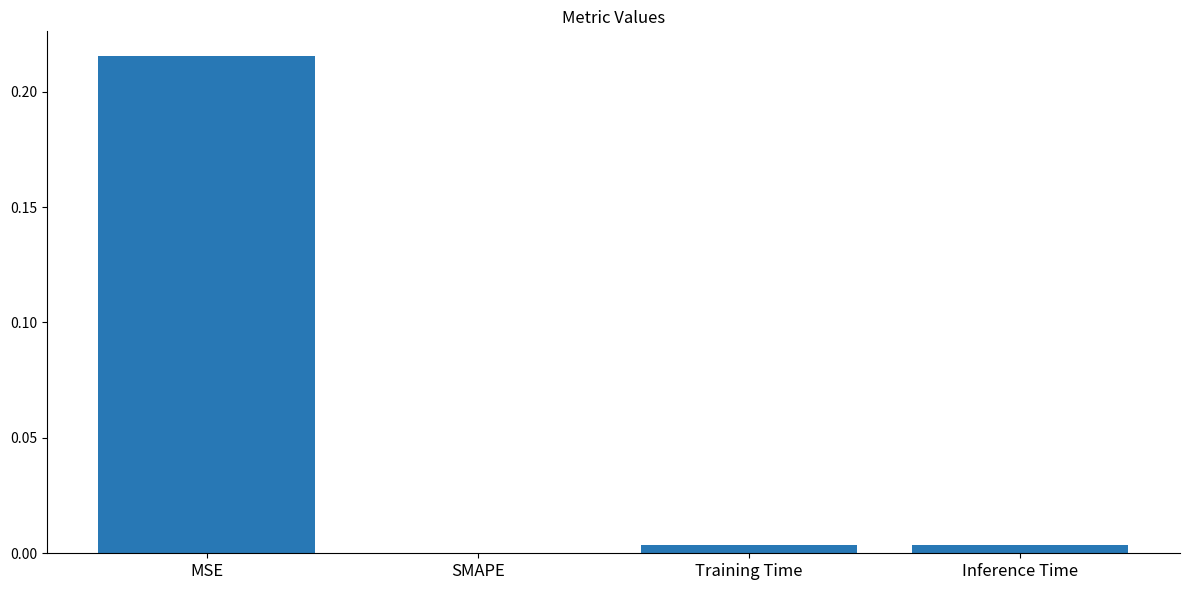

Which category has the highest value across all series?

MSE